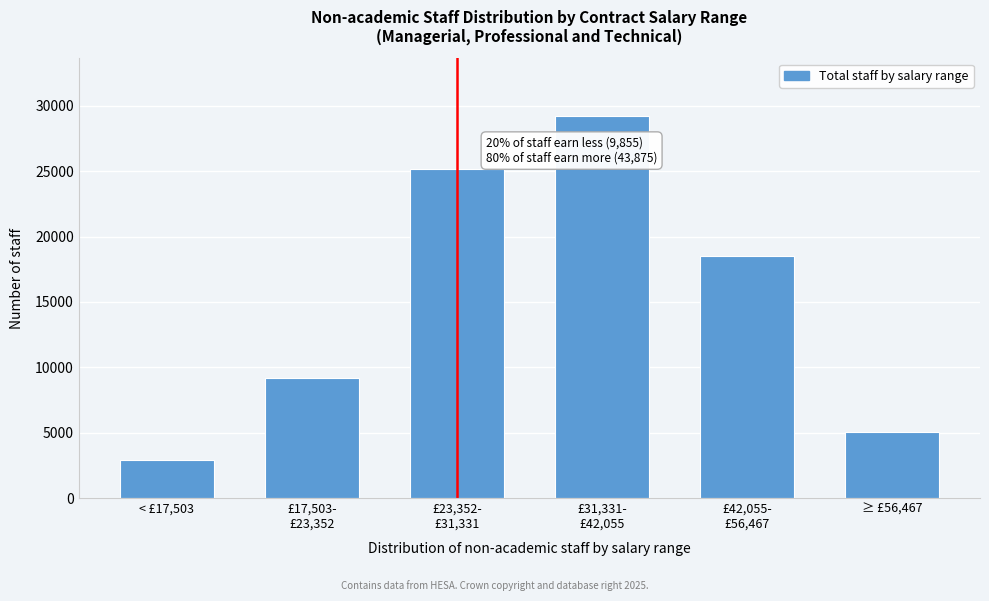

Reading right to left, transcribe all the data shown in this chart.

5070	18550	29255	25165	9155	2945